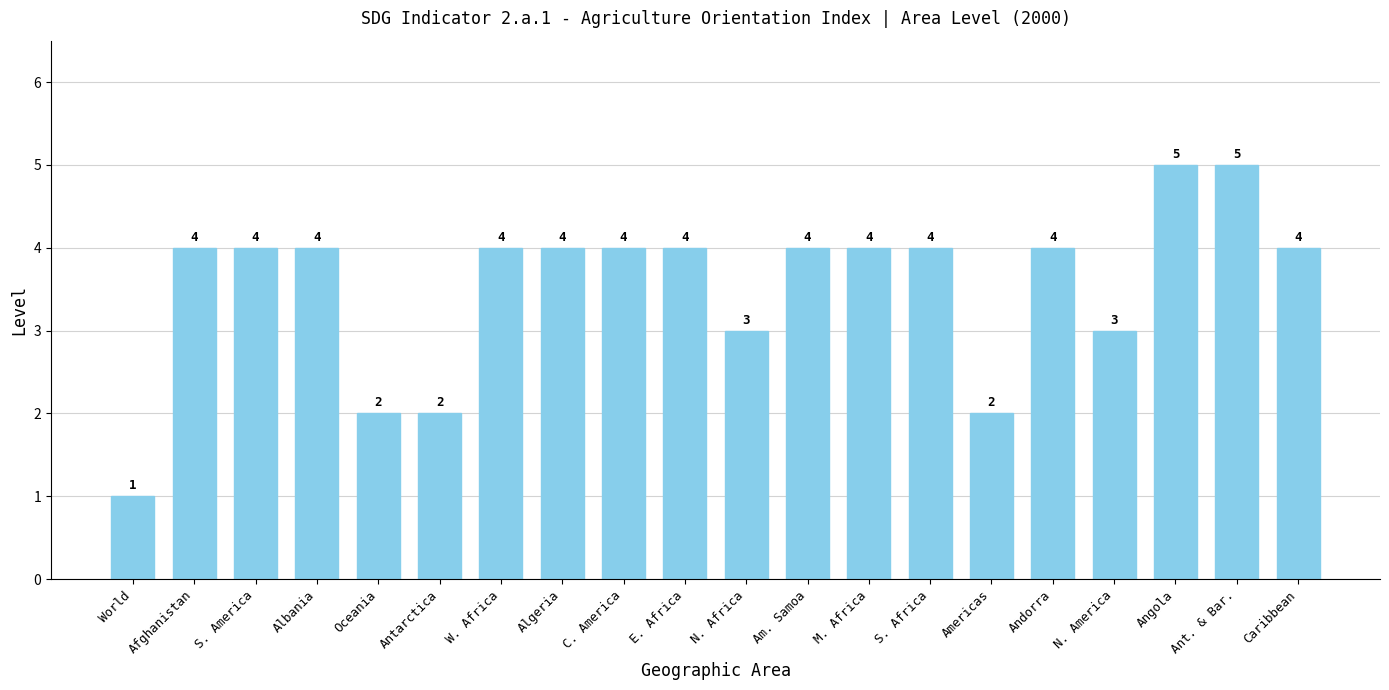

Are the bars grouped side by side (vs. stacked)?

No